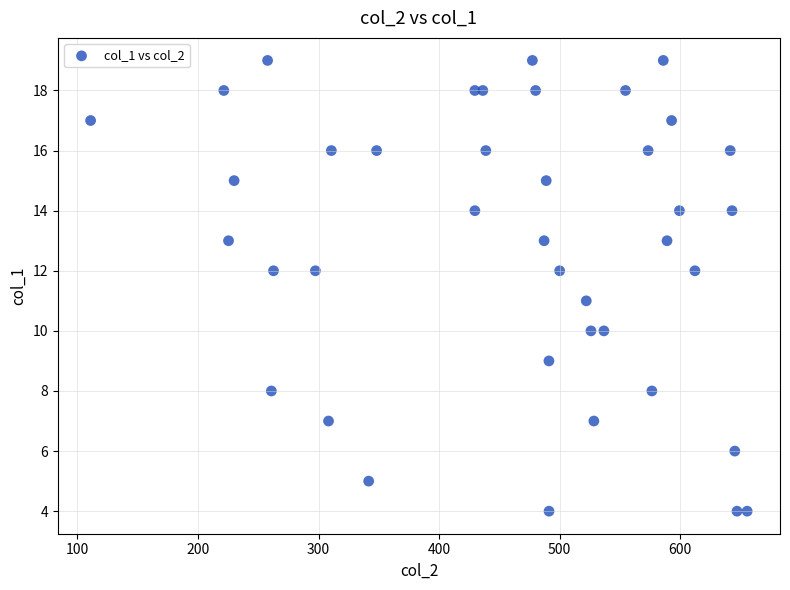

What is the range of Y values (max minus min)?

15